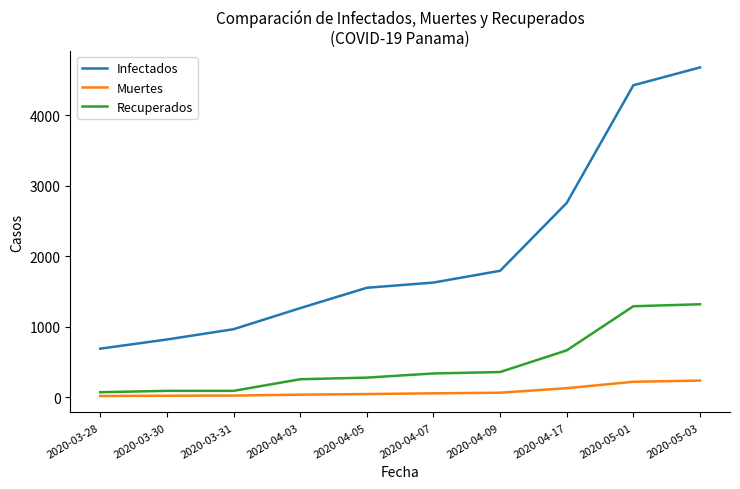

Which series changed the most between 2020-03-31 and 2020-04-07?

Infectados